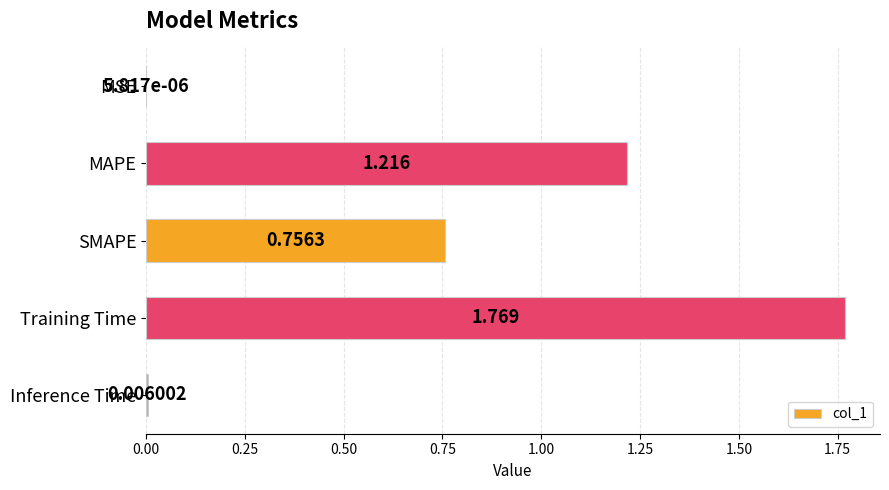

Which has a higher value, SMAPE or Inference Time?

SMAPE